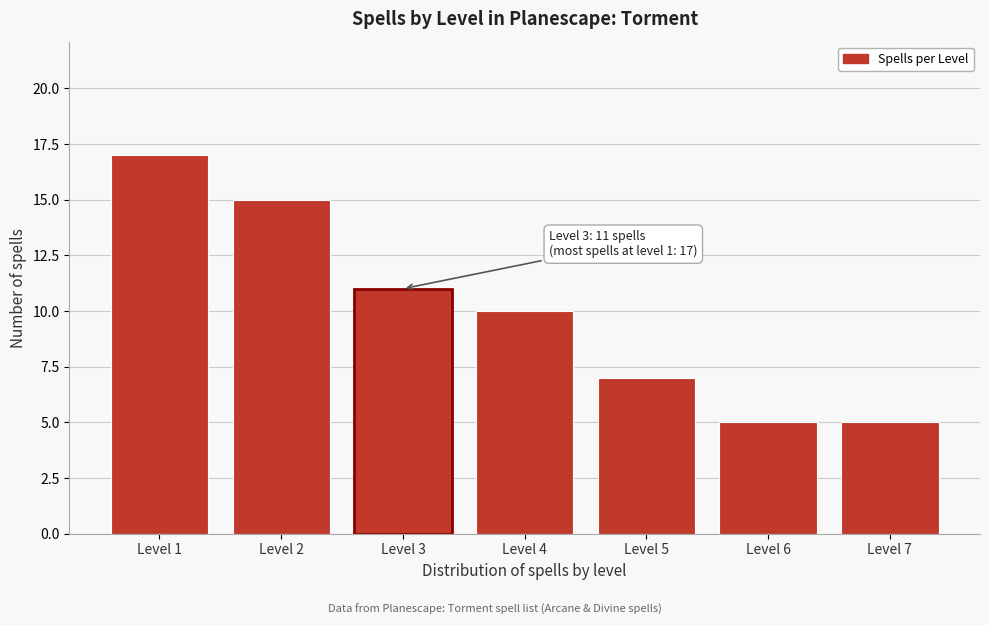

Reading left to right, extract all data points from this chart.

17	15	11	10	7	5	5